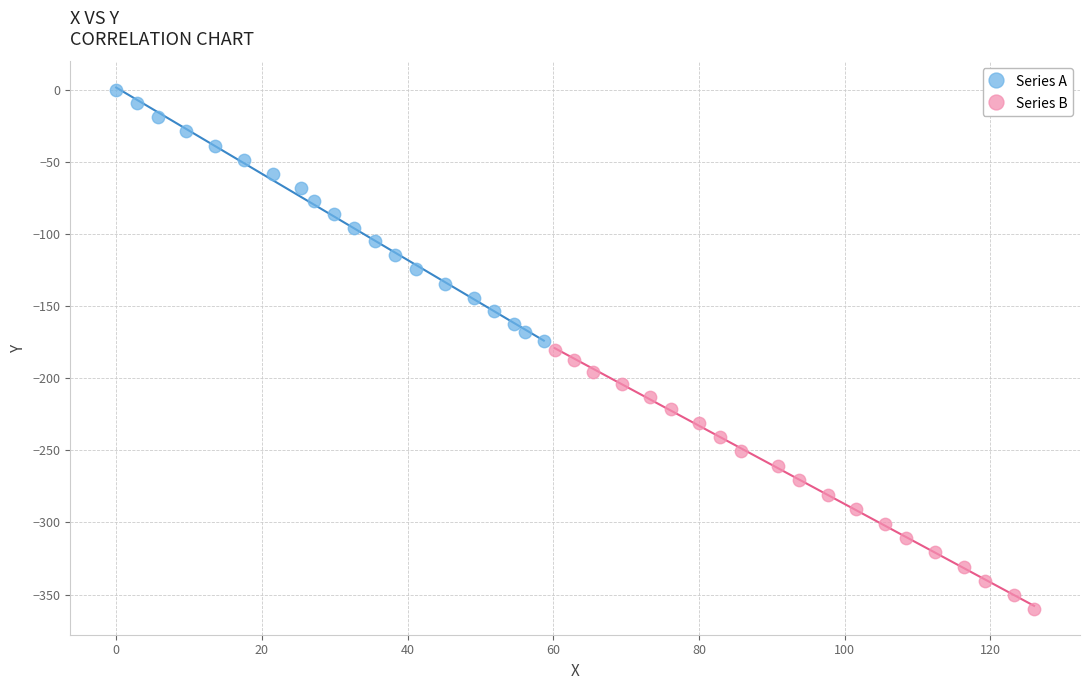

Which series contains the lowest Y value?

Series B